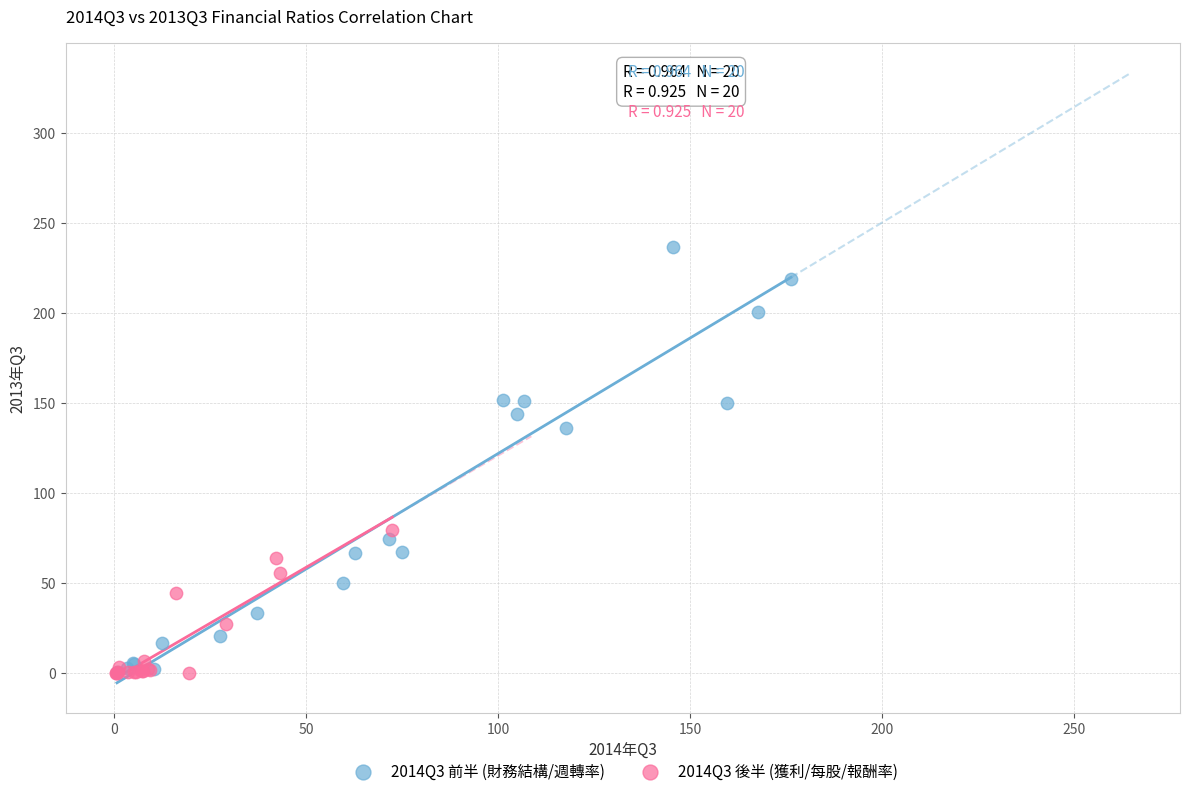

Which series has the largest Y range (max minus min)?

2014Q3 前半 (財務結構/週轉率)